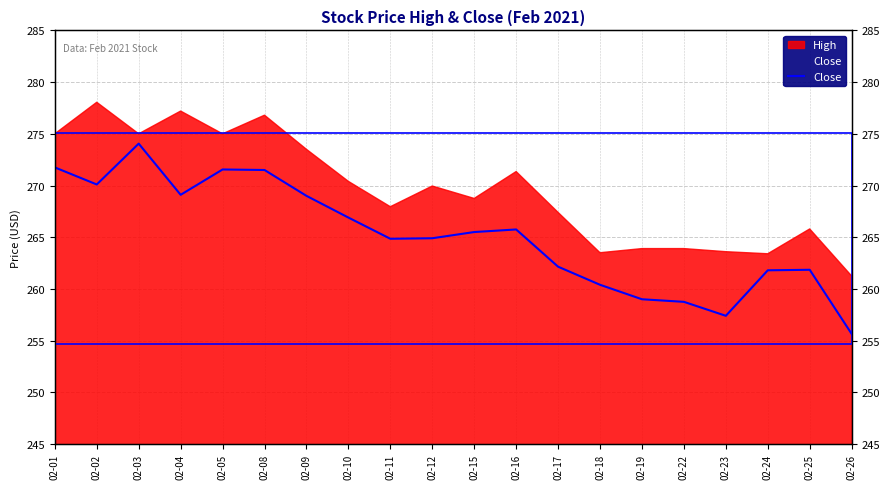

Reading left to right, transcribe all the data shown in this chart.

02-01=271.8	02-02=270.1	02-03=274.1	02-04=269.1	02-05=271.6	02-08=271.5	02-09=269.0	02-10=266.9	02-11=264.9	02-12=264.9	02-15=265.5	02-16=265.8	02-17=262.1	02-18=260.4	02-19=259.0	02-22=258.8	02-23=257.4	02-24=261.8	02-25=261.9	02-26=255.7